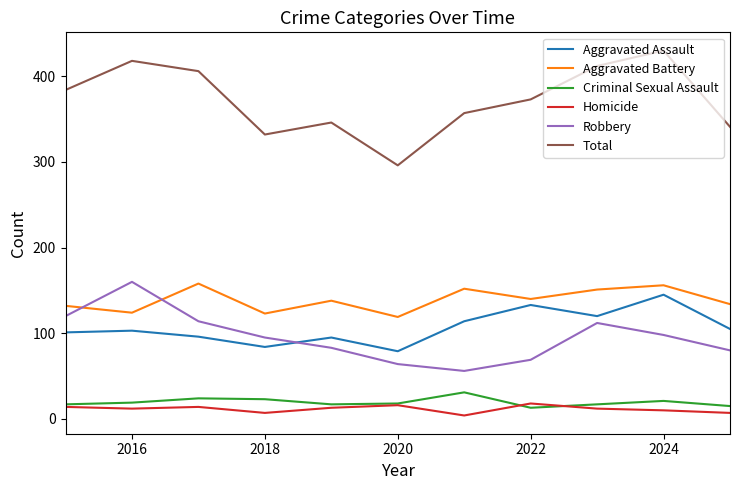

In Aggravated Battery, how many points are higher than both neighbors (excluding endpoints)?

4